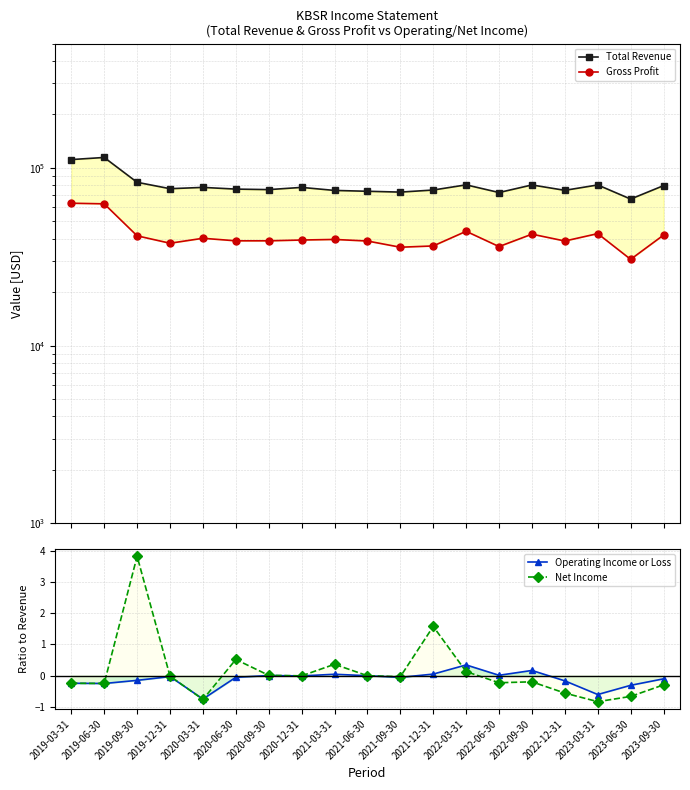

What is the difference between the second highest and minimum values in the Operating Income or Loss series?

0.9